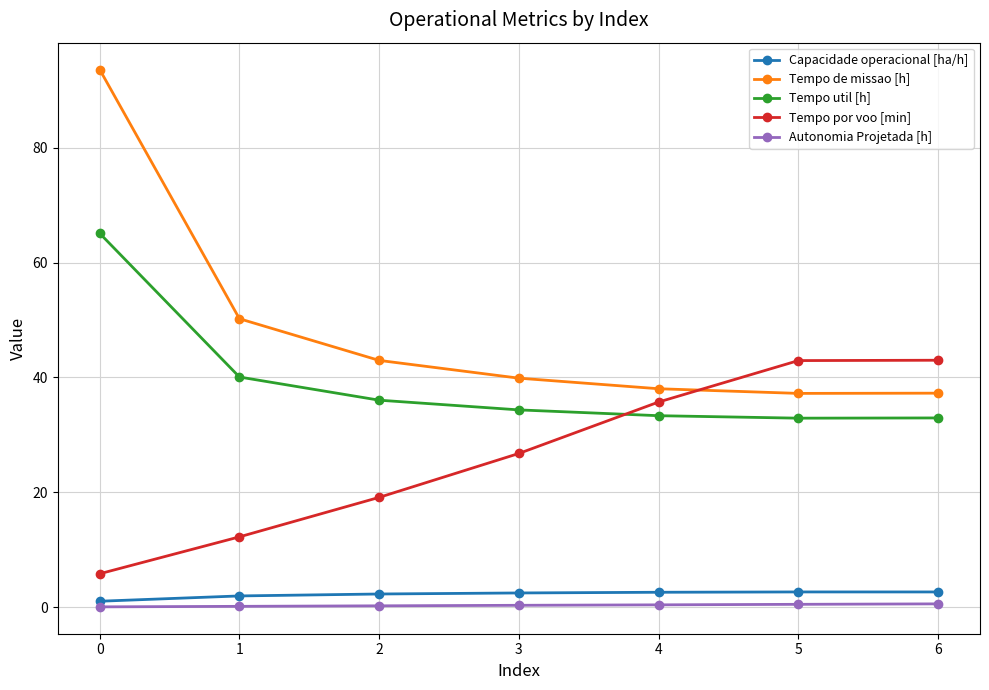

How many distinct data groups are displayed?

5